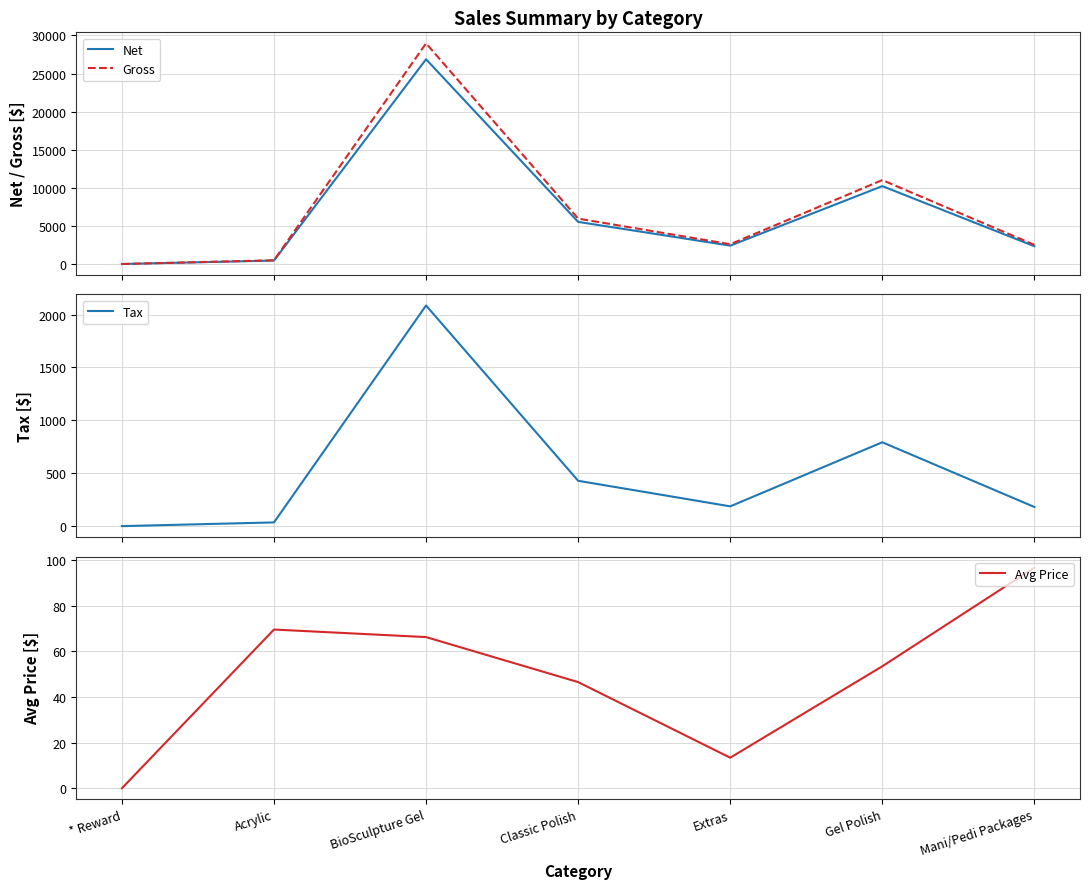

Where is the first local minimum for Gross?

Extras